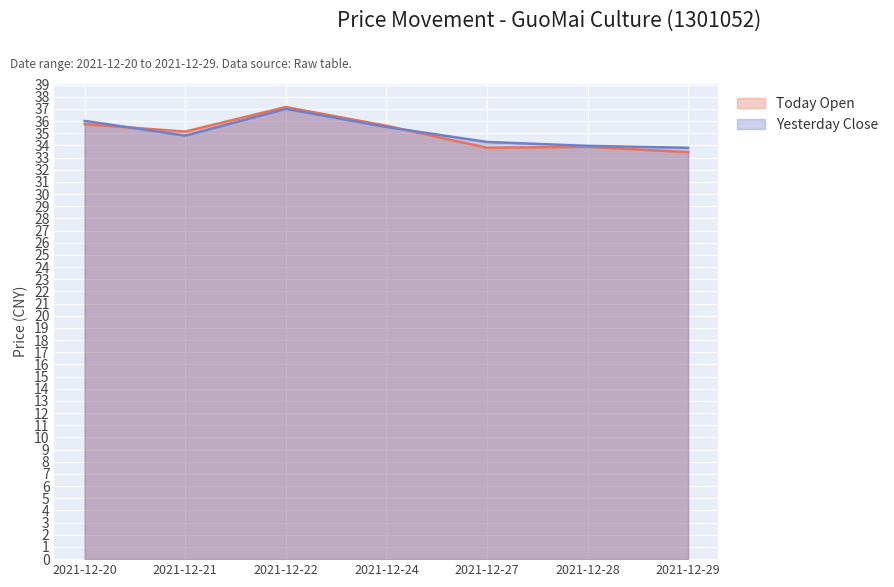

Reading right to left, transcribe all the data shown in this chart.

Today Open: 33.4	33.9	33.8	35.6	37.1	35.1	35.7
Yesterday Close: 33.8	34.0	34.3	35.5	37.0	34.8	36.0